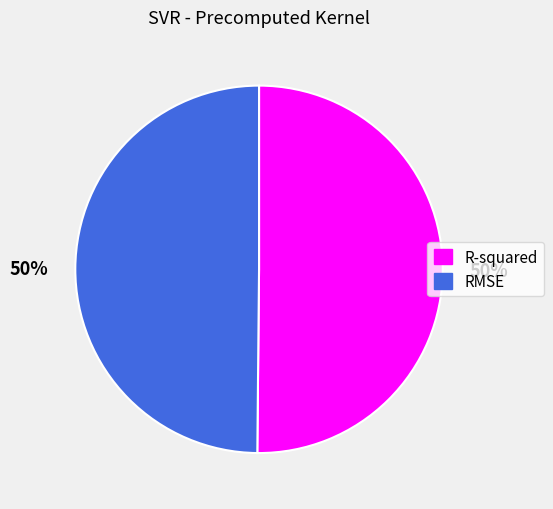

What percentage is the R-squared slice, to the nearest percent?

50%